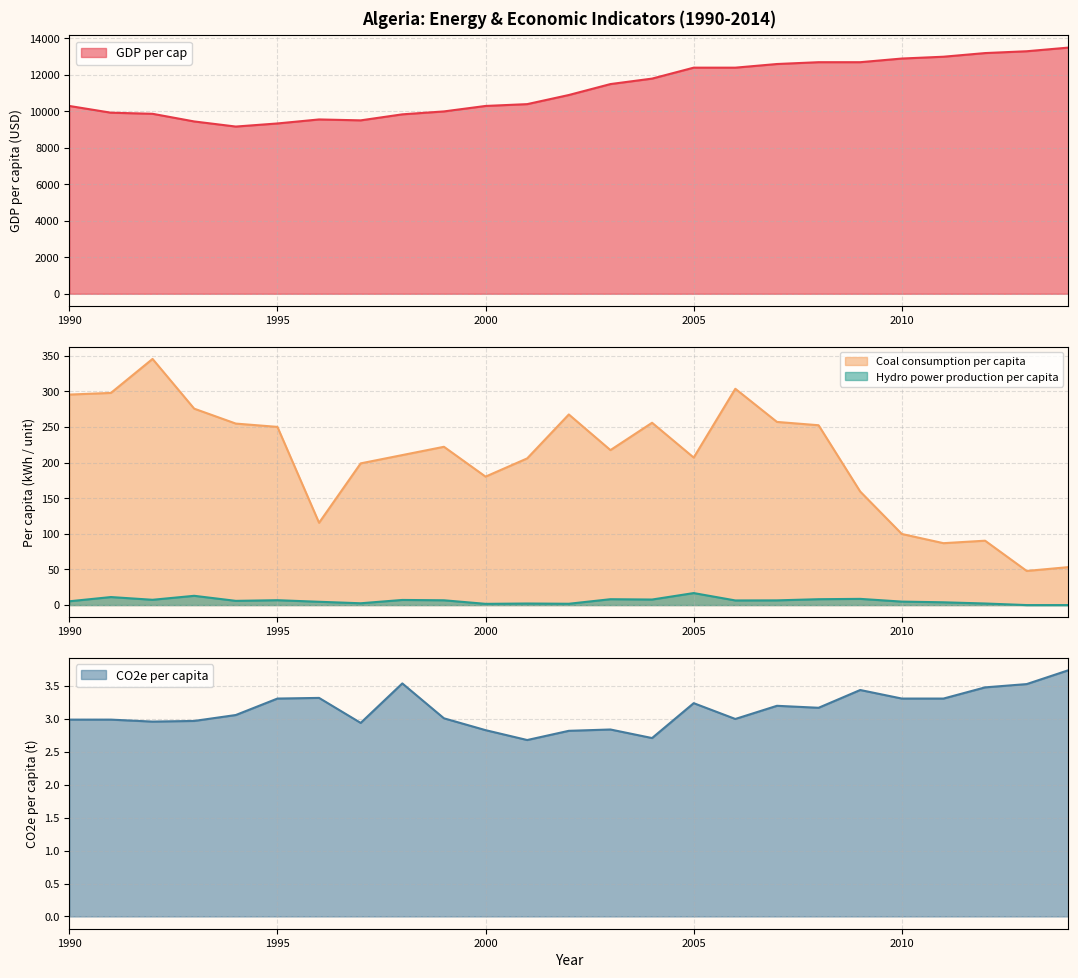

True or false: Coal consumption per capita has more than 0 interior local peaks.

True